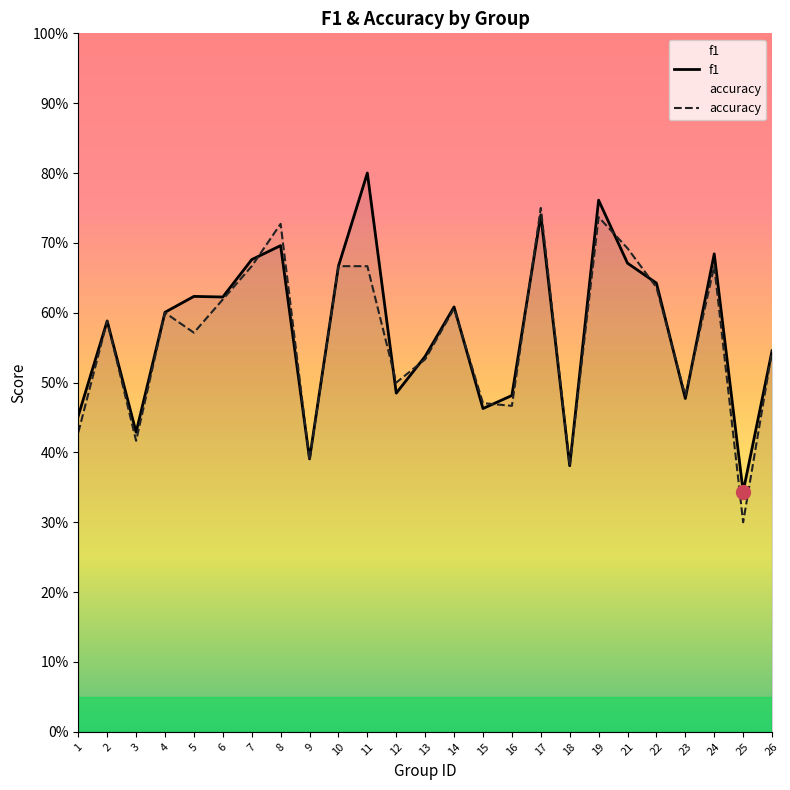

Is it true that f1 equals 0.7 at 21?

True